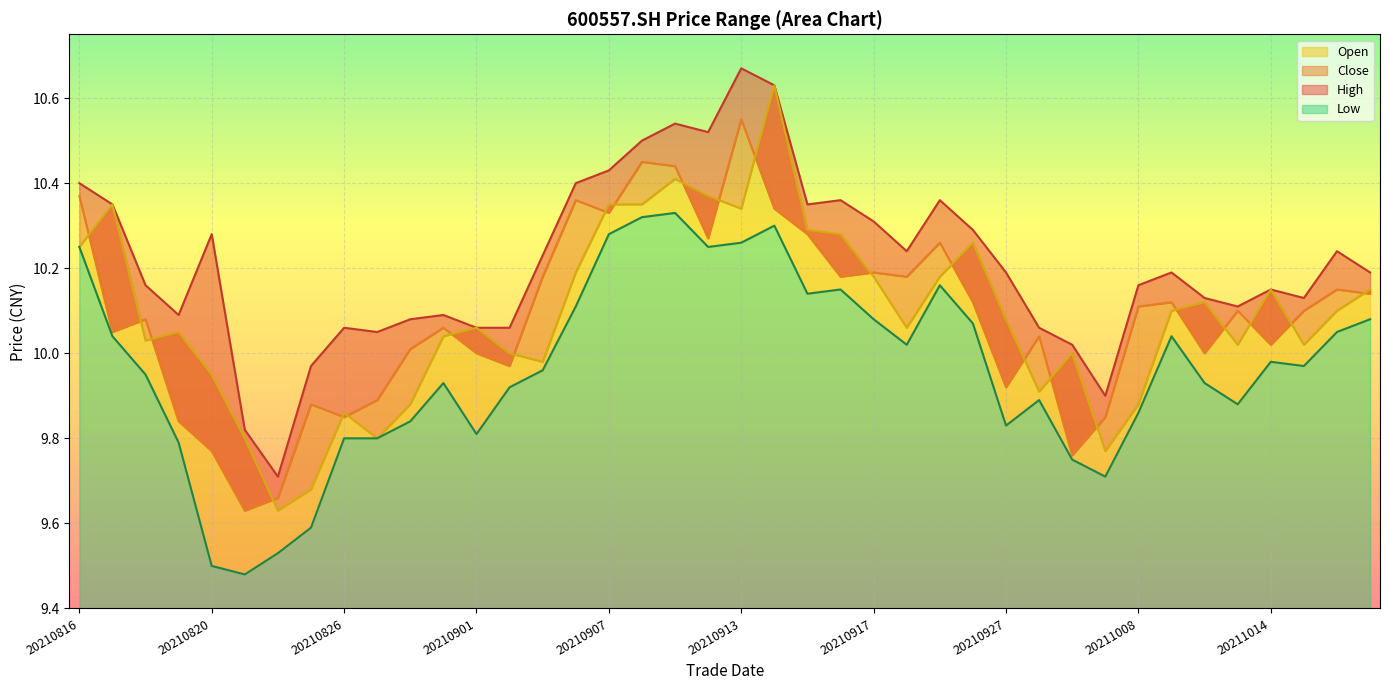

True or false: low and high intersect in this chart.

False